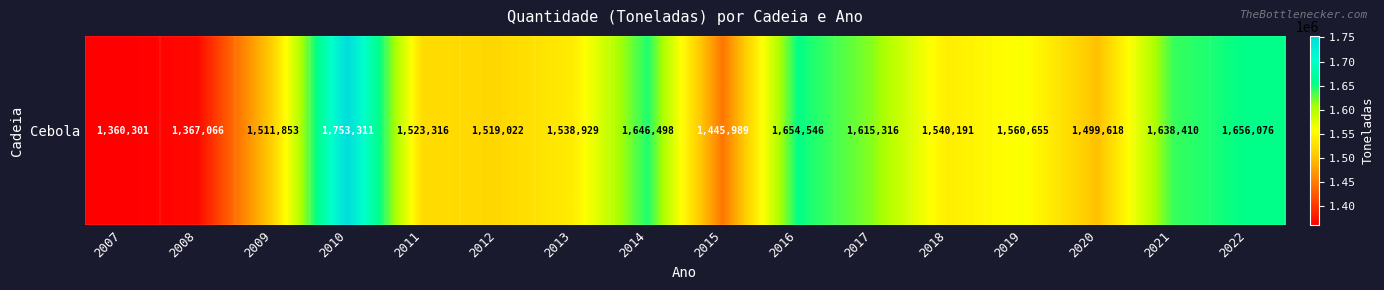

What is the difference between the values at 2009 and 2014?

134645